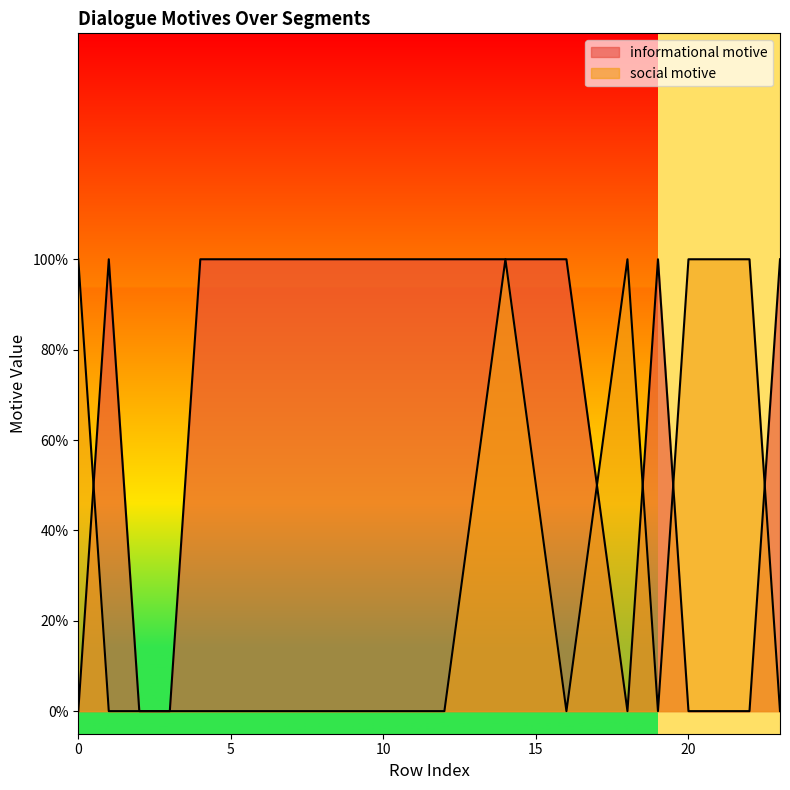

What is the spread (max minus min) of values at 5?

1